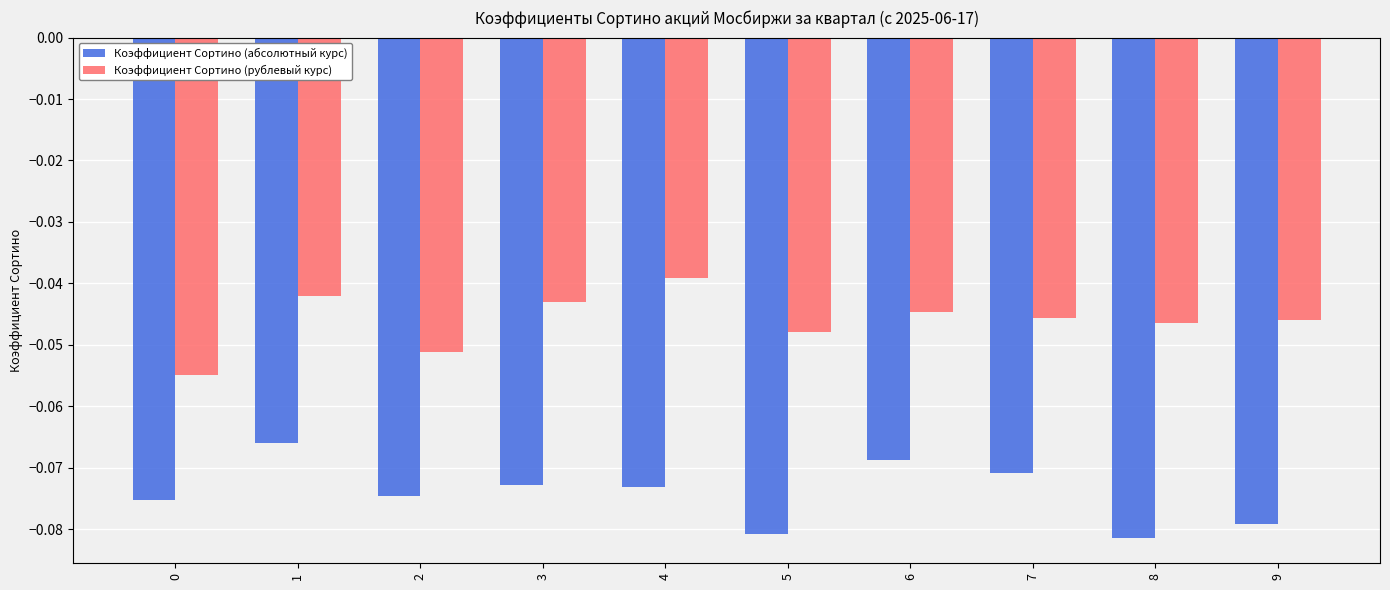

Which series changed the most between 2 and 7?

Коэффициент Сортино (рублевый курс)